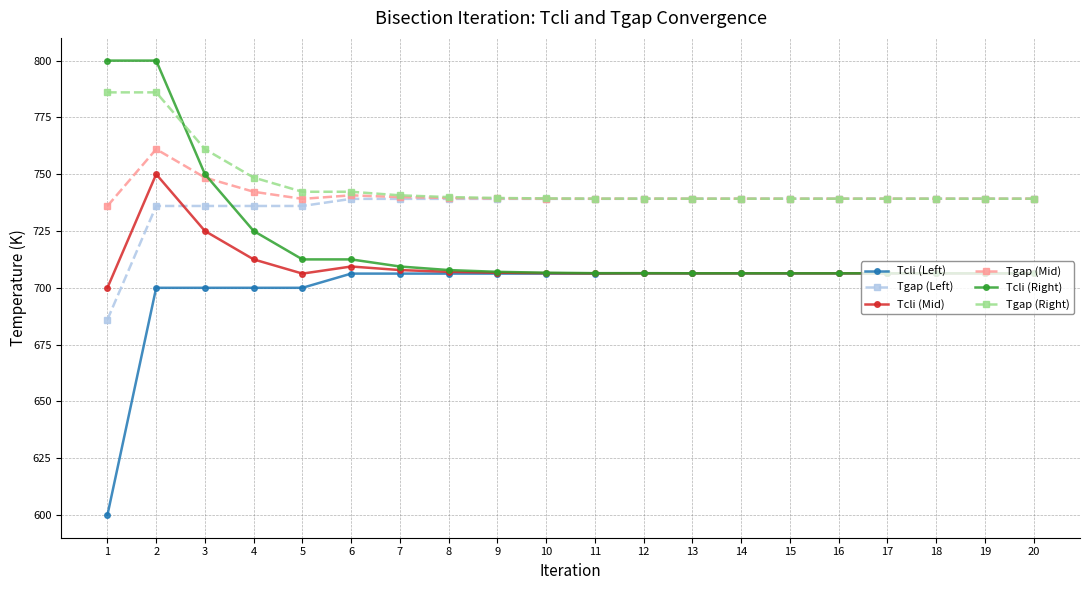

How many data points does each series have?

20